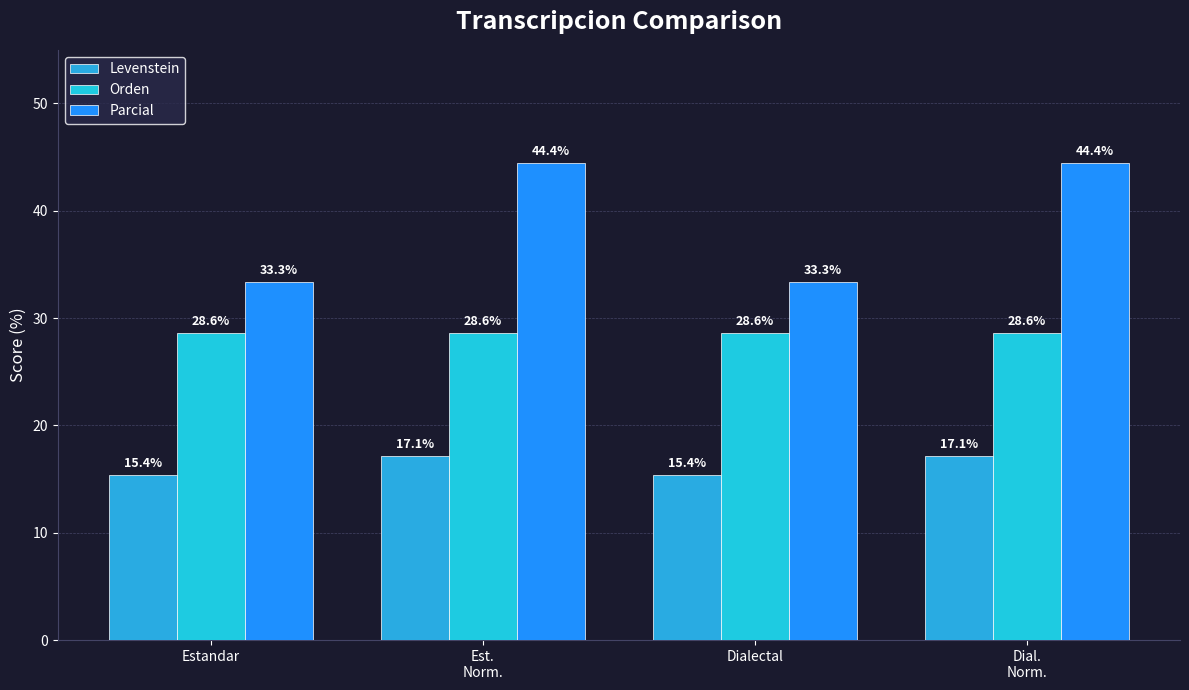

Between Estandar and Est.
Norm., which series saw the biggest shift?

Parcial